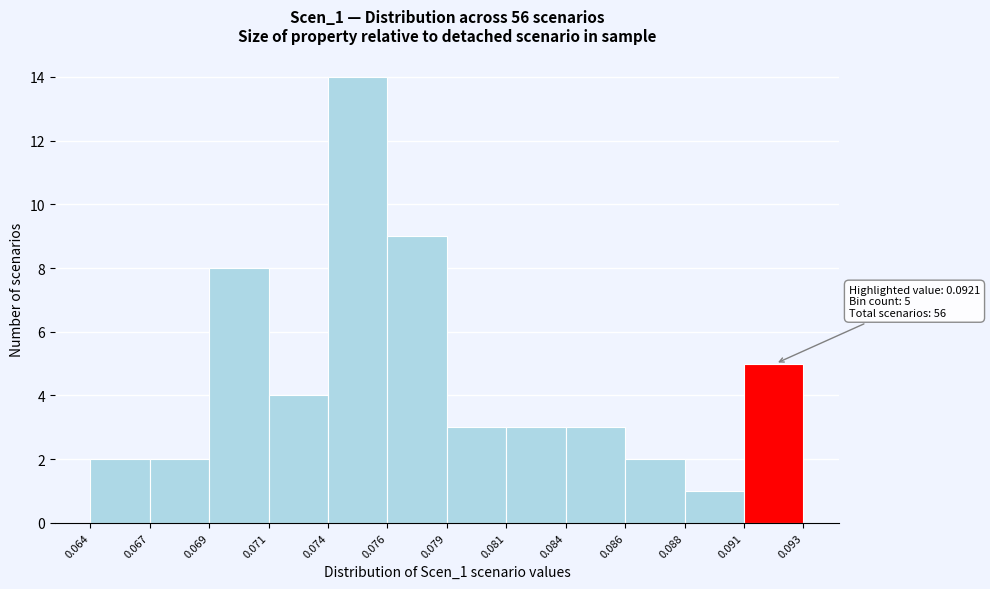

Reading left to right, list all the values displayed in this chart.

2	2	8	4	14	9	3	3	3	2	1	5